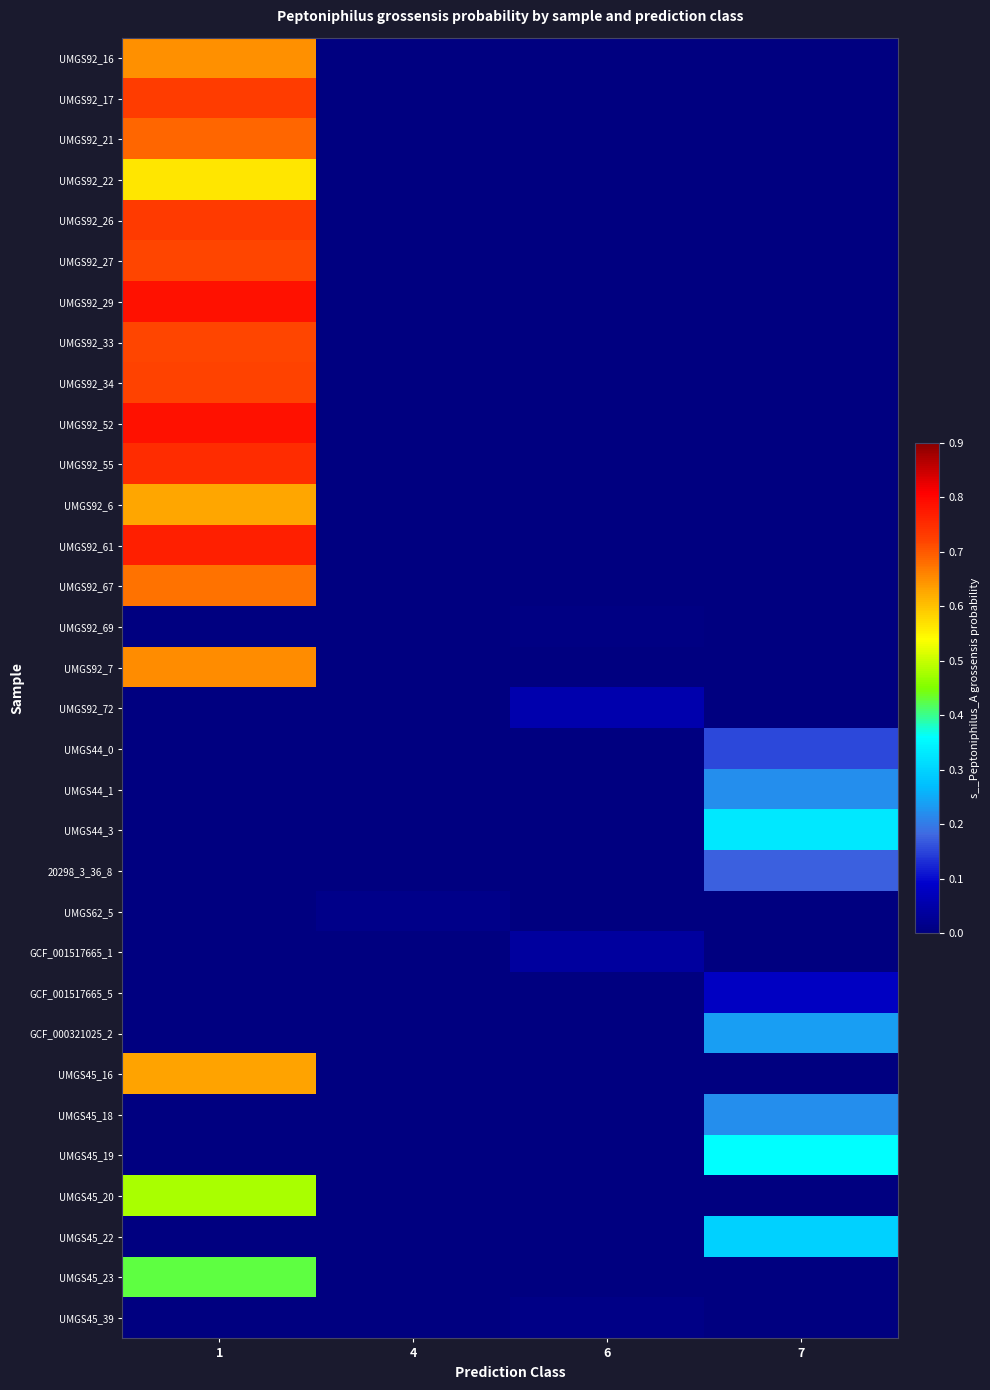

At which category is the sum across all series the highest?

1